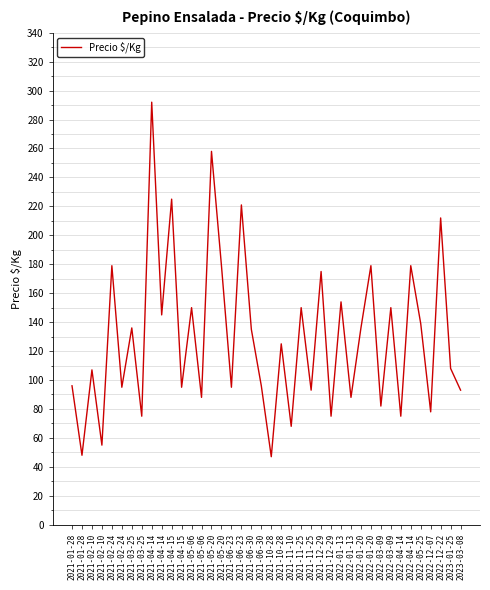

At which label is the value closest to 169?

2021-12-29